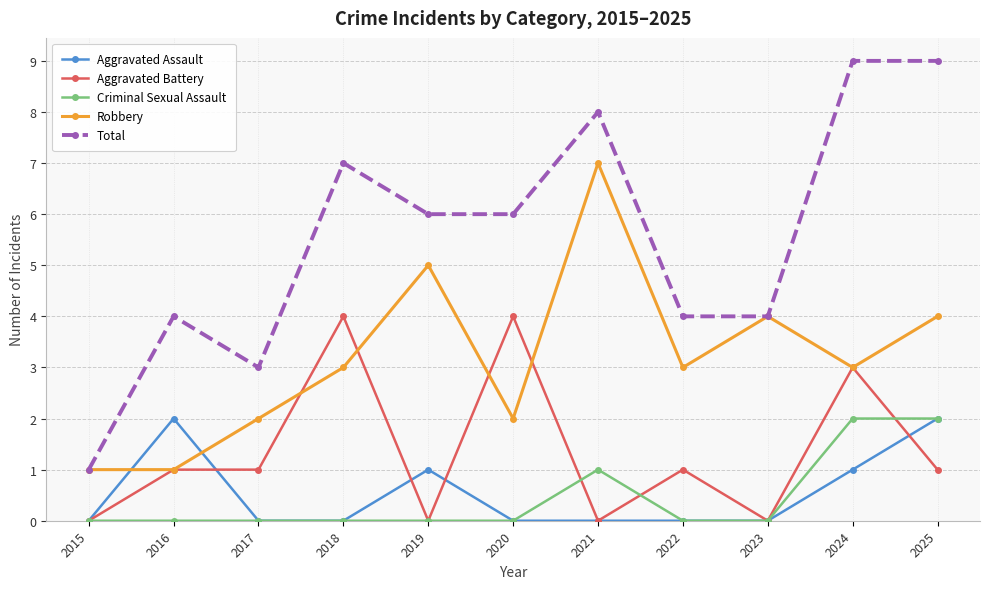

Which series changed the most between 2017 and 2023?

Robbery